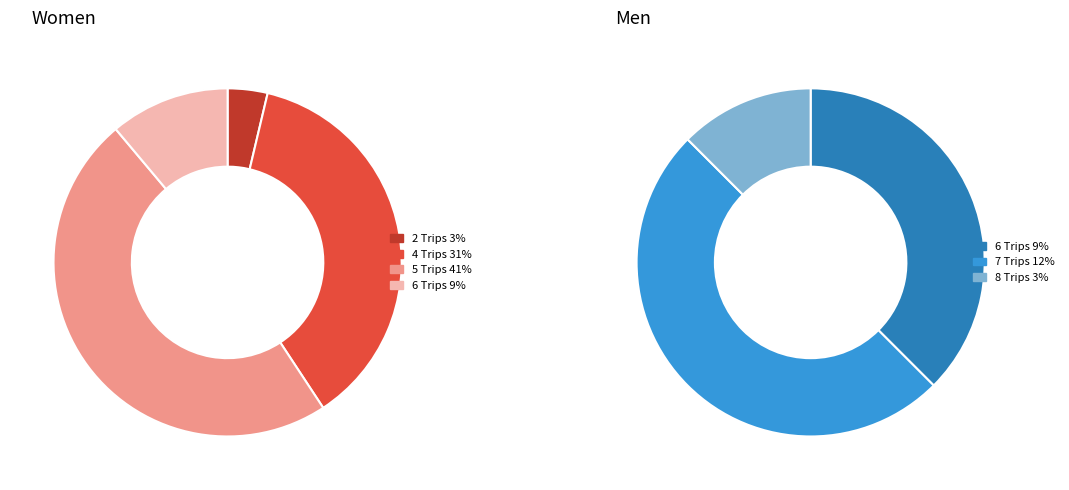

How many segments does this pie chart have?

6